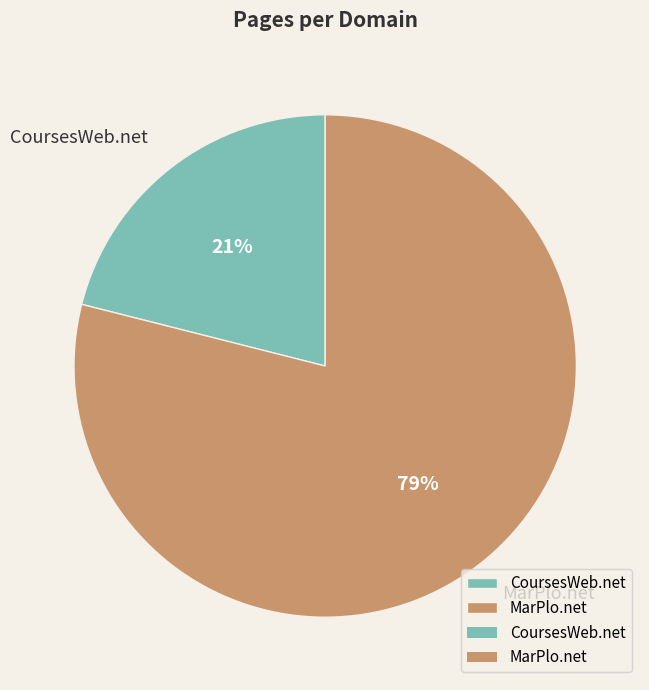

Between CoursesWeb.net and MarPlo.net, which is larger?

MarPlo.net